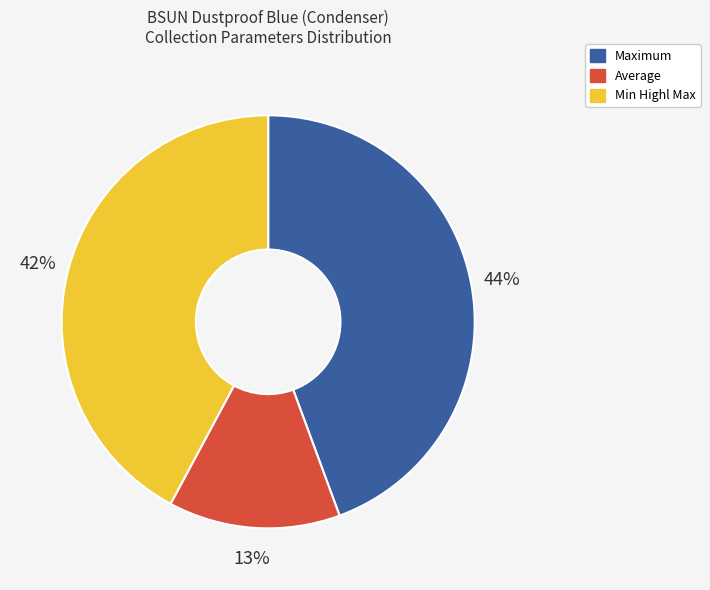

Count the number of slices in the pie.

3